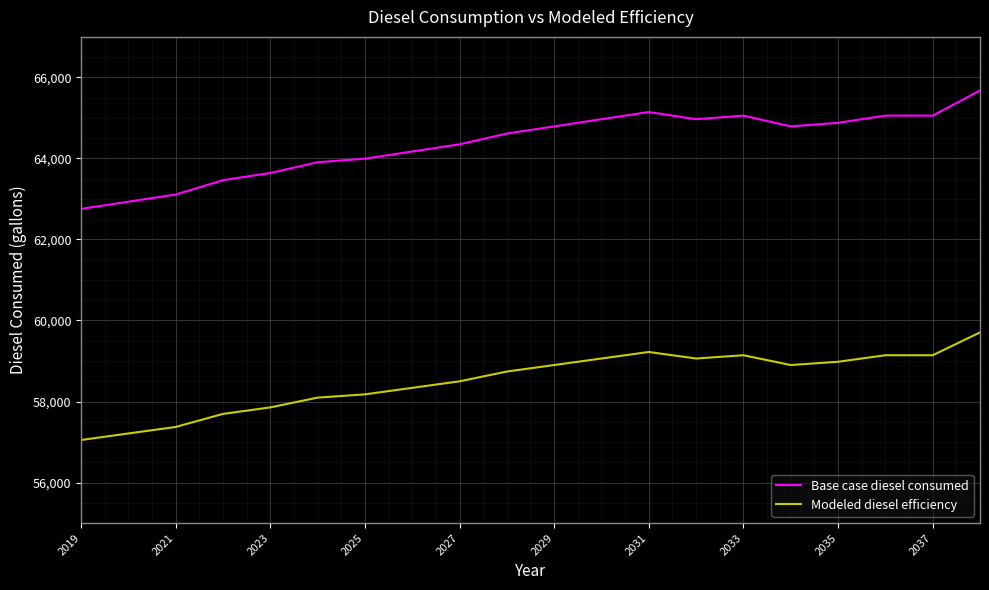

Which series has the largest range (max minus min)?

Base case diesel consumed